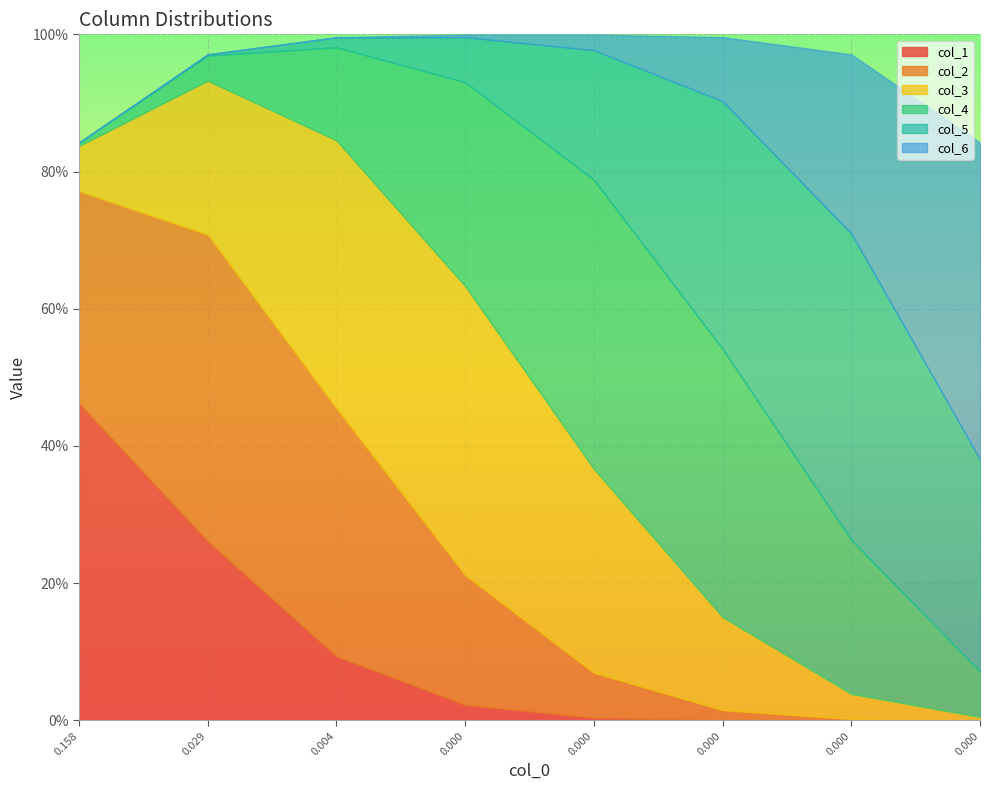

What is the spread (max minus min) of values at 3?

0.4